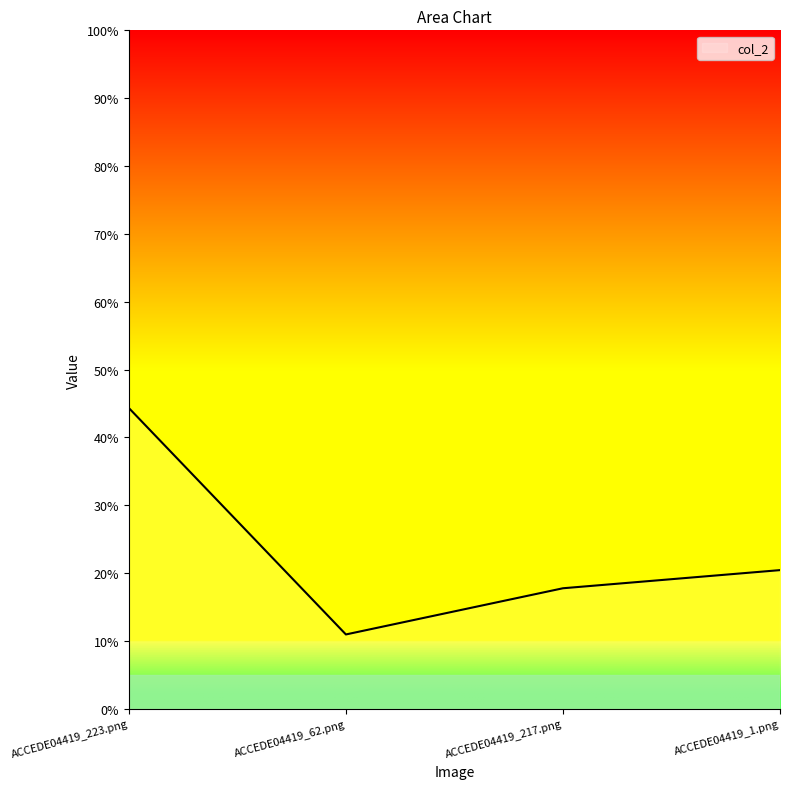

Does the chart have visible grid lines?

No